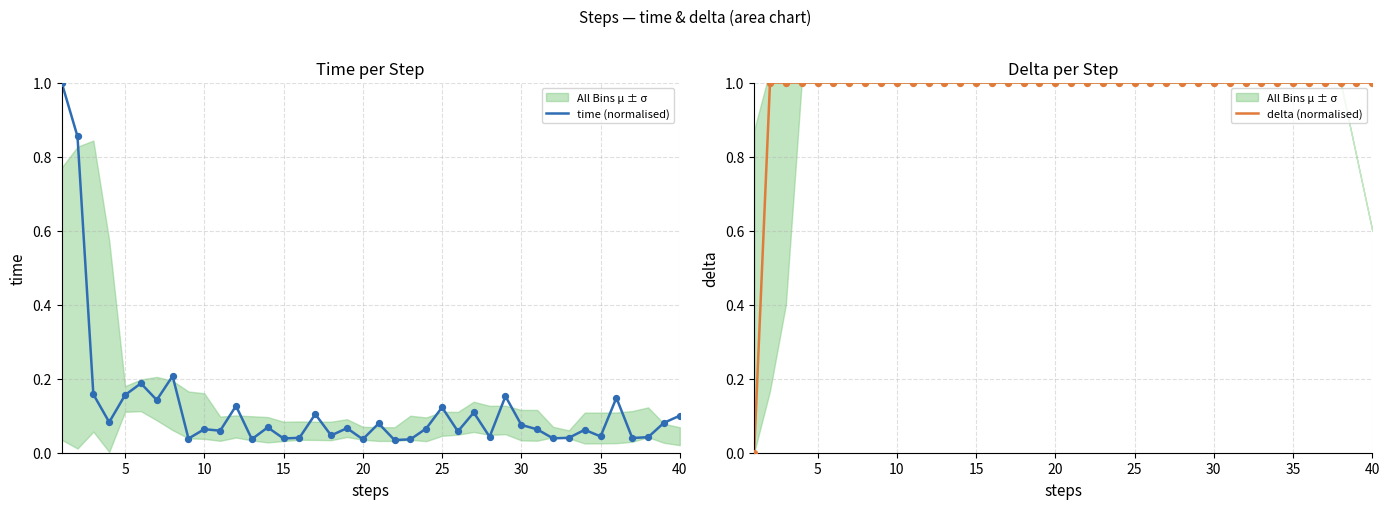

True or false: delta (normalised) has a value of 1 at 10.

True